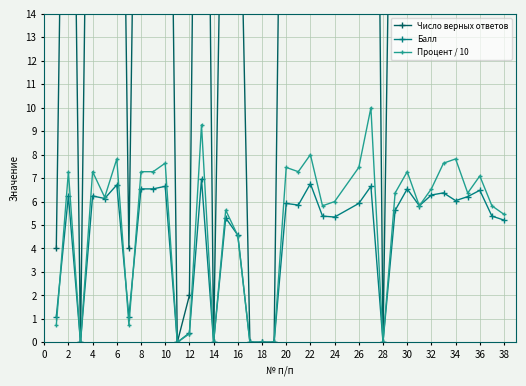

At which category does Балл reach its first local peak?

2